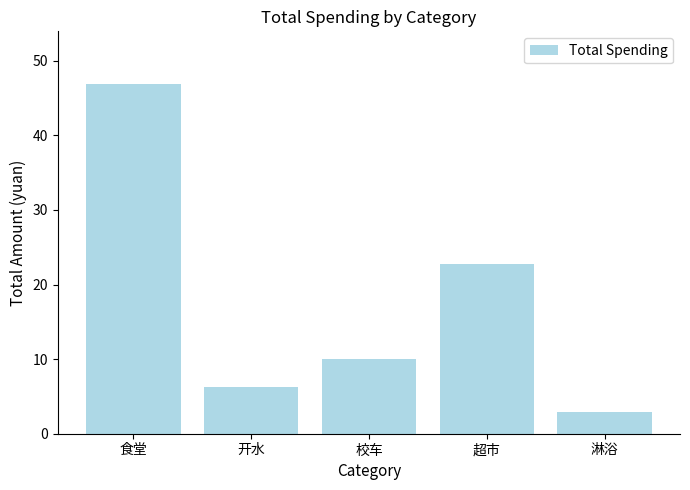

List the labels in order of value, smallest first.

淋浴, 开水, 校车, 超市, 食堂